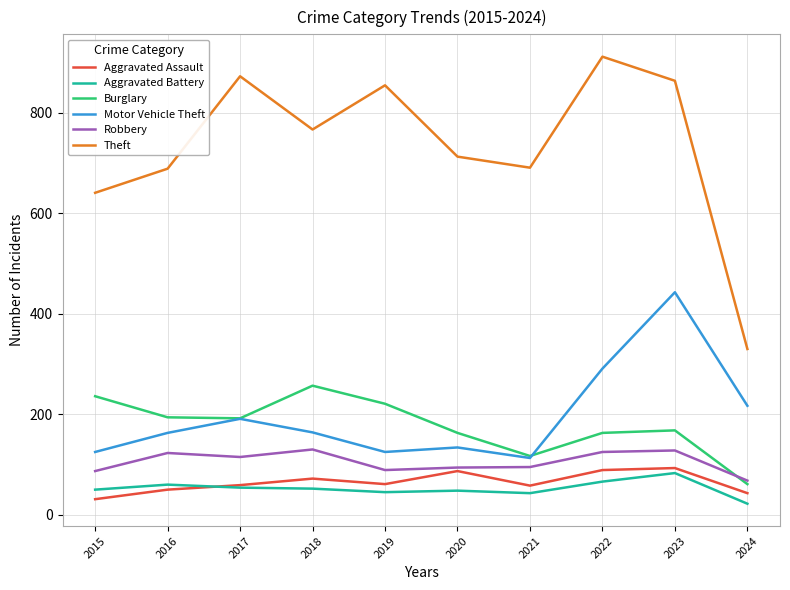

Which series has the largest total across all categories?

Theft